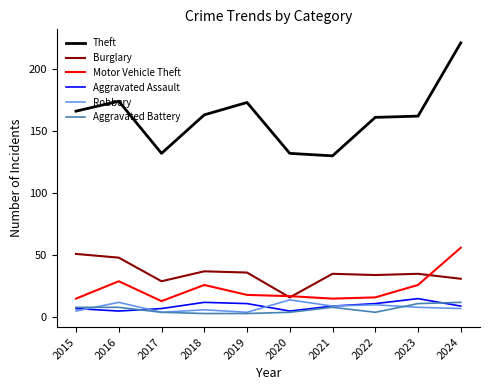

Which series has the largest range (max minus min)?

Theft